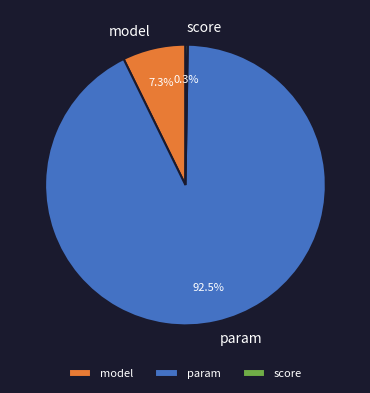

Which category has the biggest portion of the pie?

param